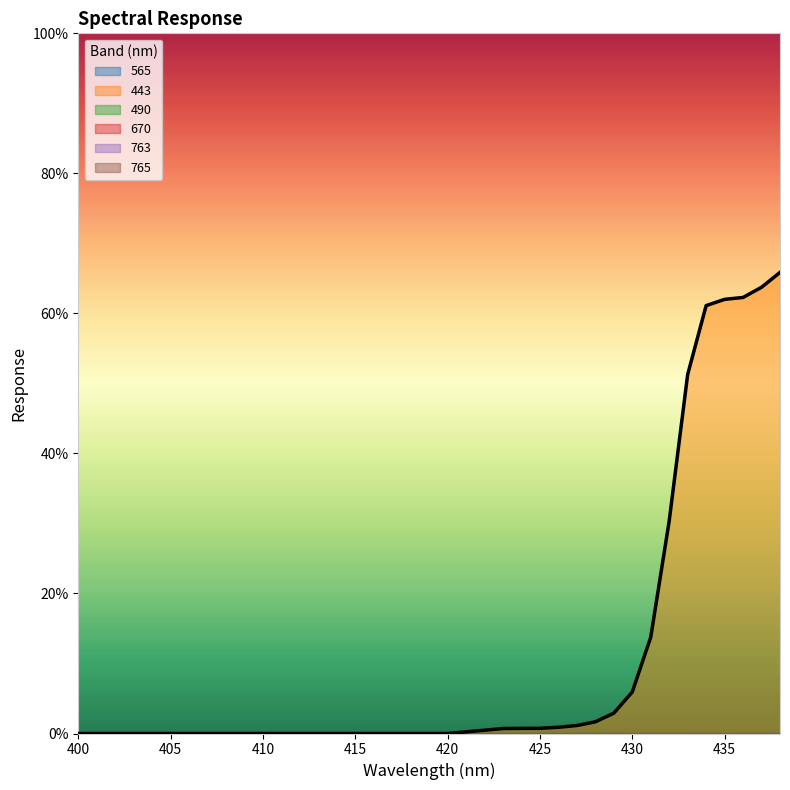

Which series changed the most between 423 and 426?

443